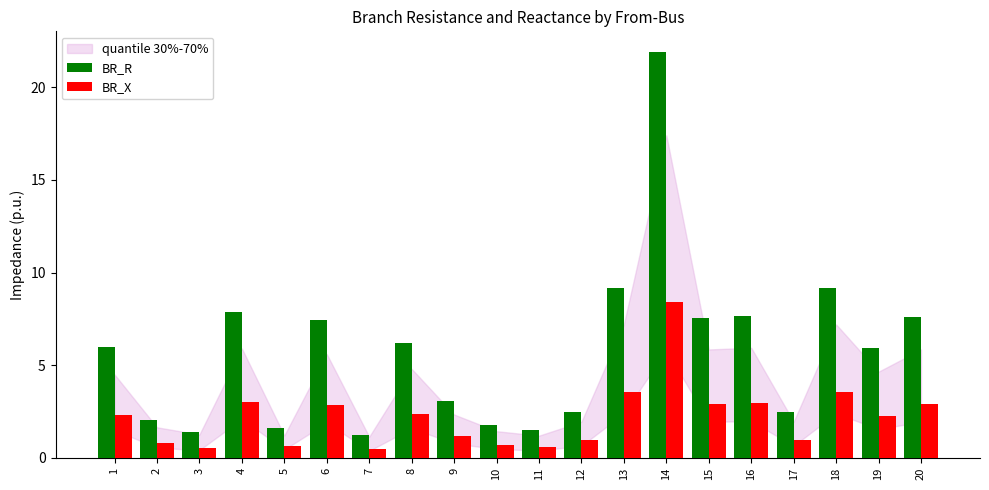

What is the greatest value displayed?

21.9